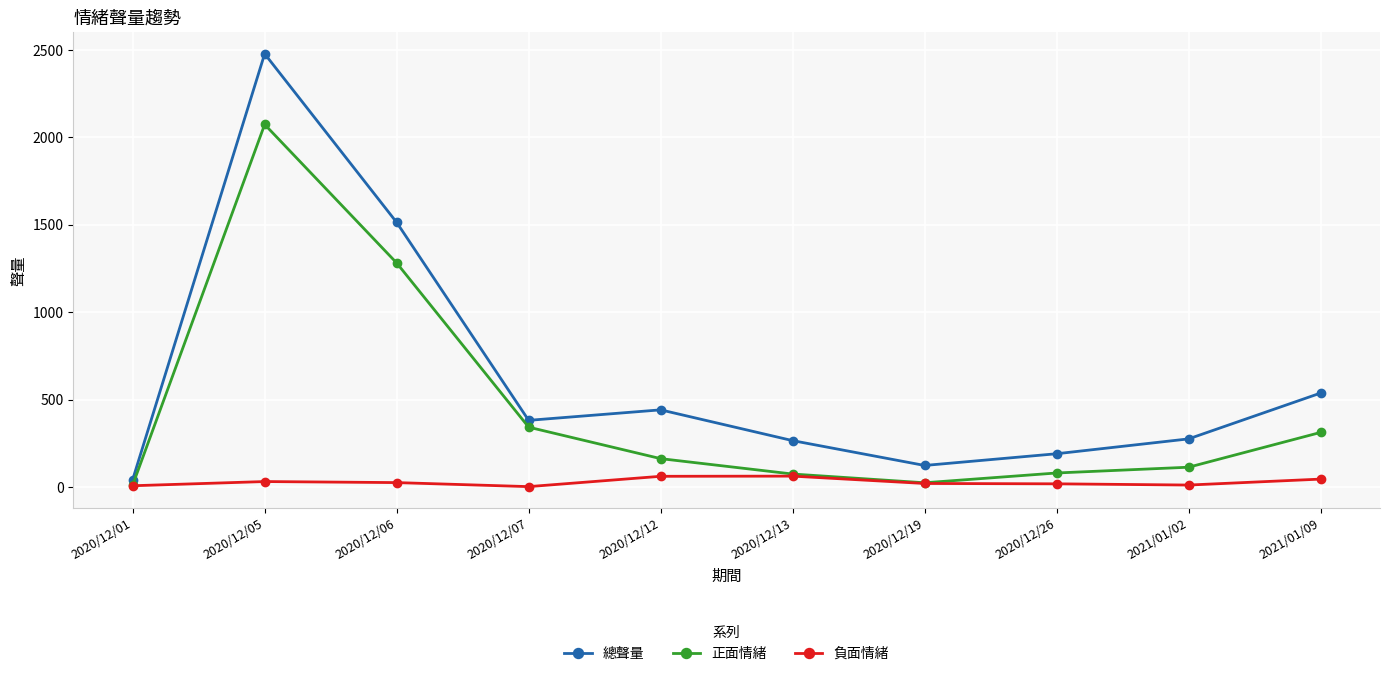

Where is the first local minimum for 總聲量?

2020/12/07